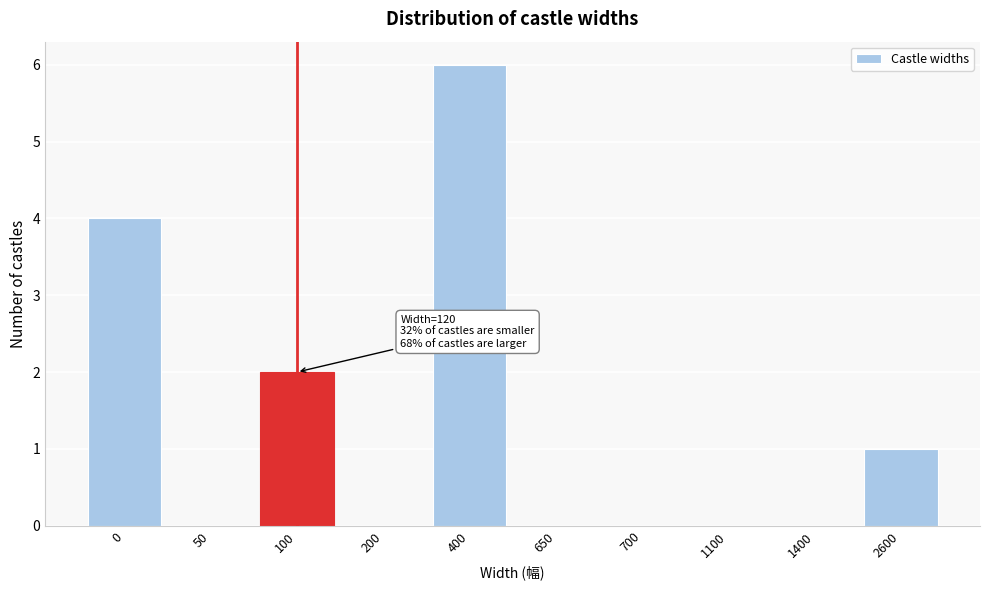

Reading left to right, extract all data points from this chart.

0=4	50=0	100=2	200=0	400=6	650=0	700=0	1100=0	1400=0	2600=1